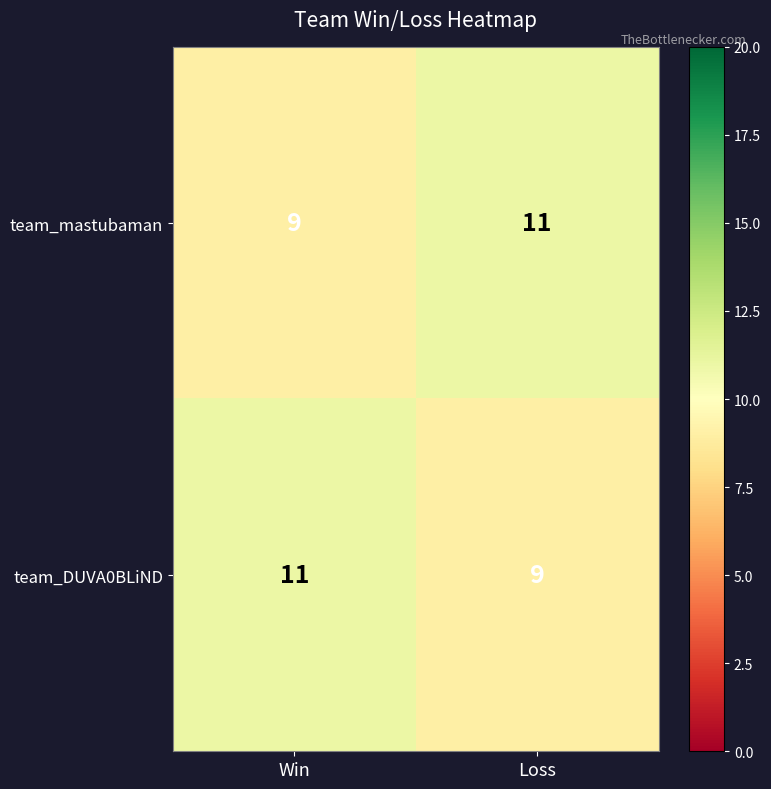

At which label does team_mastubaman reach its minimum?

Win